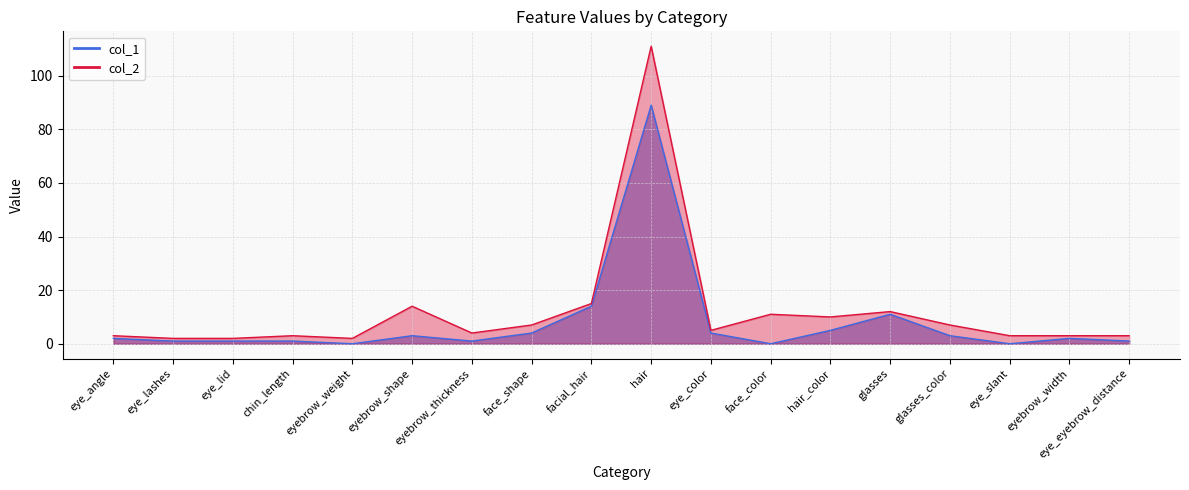

How many positive values does the col_1 series have?

15